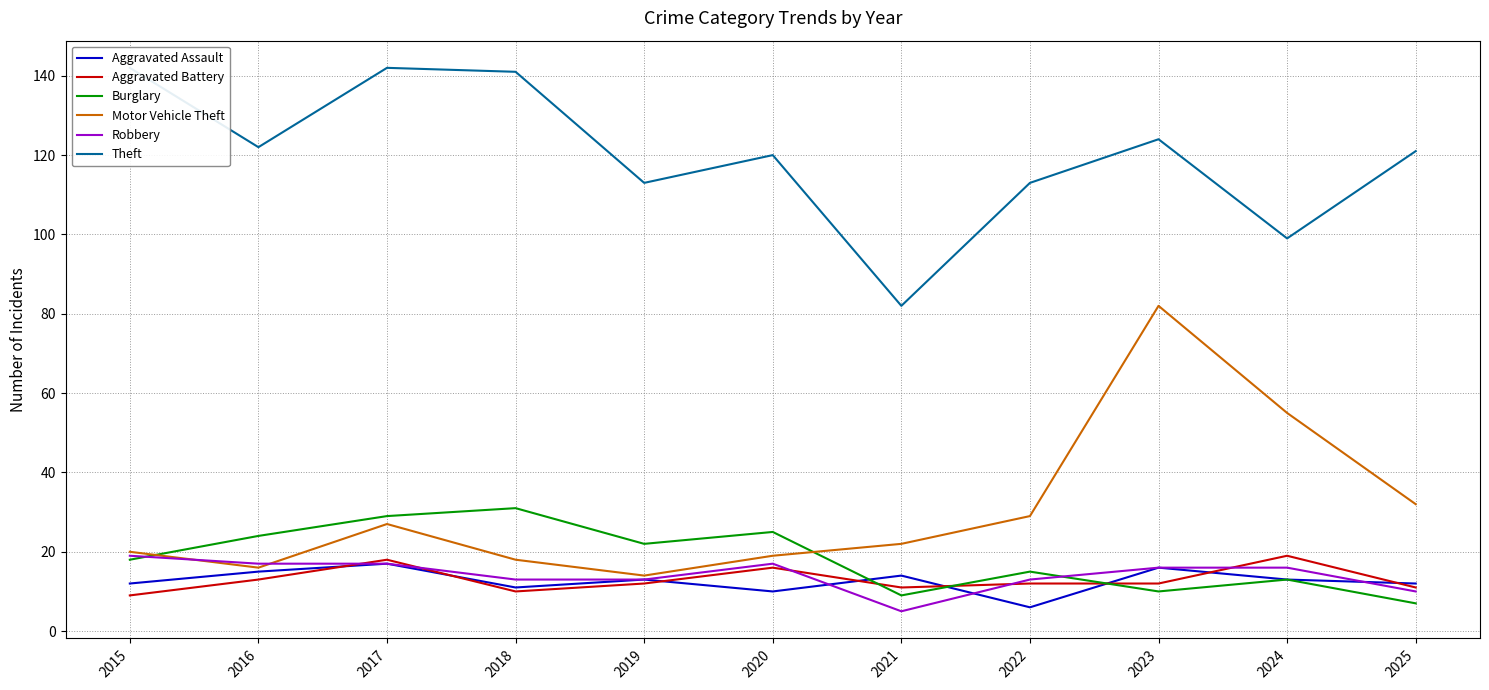

What is the value of the Aggravated Battery point at the 2nd from the left?

13